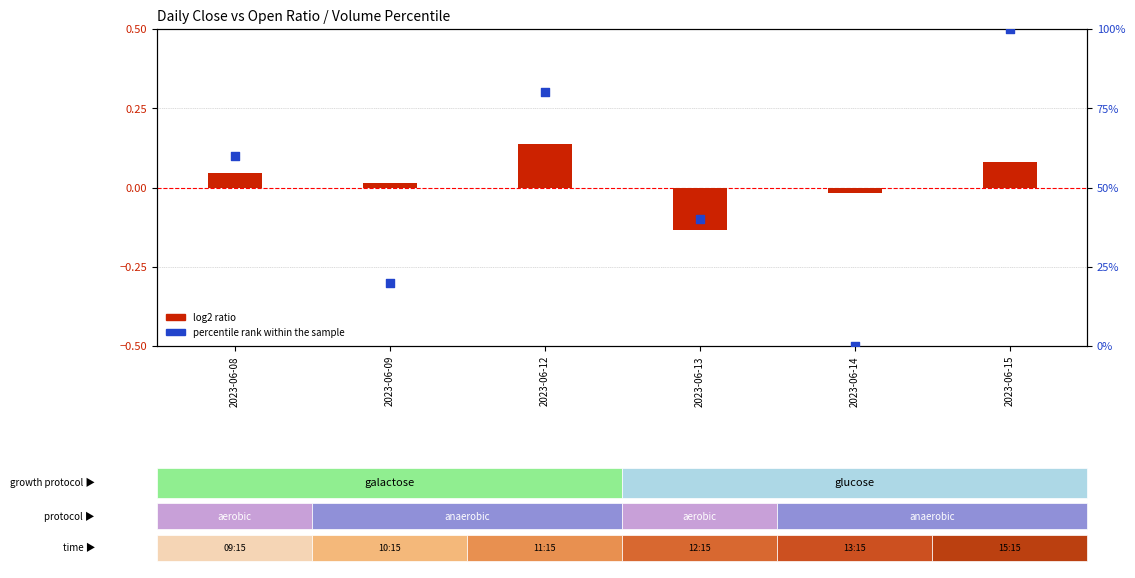

Which series reaches the maximum Y coordinate?

percentile rank within the sample